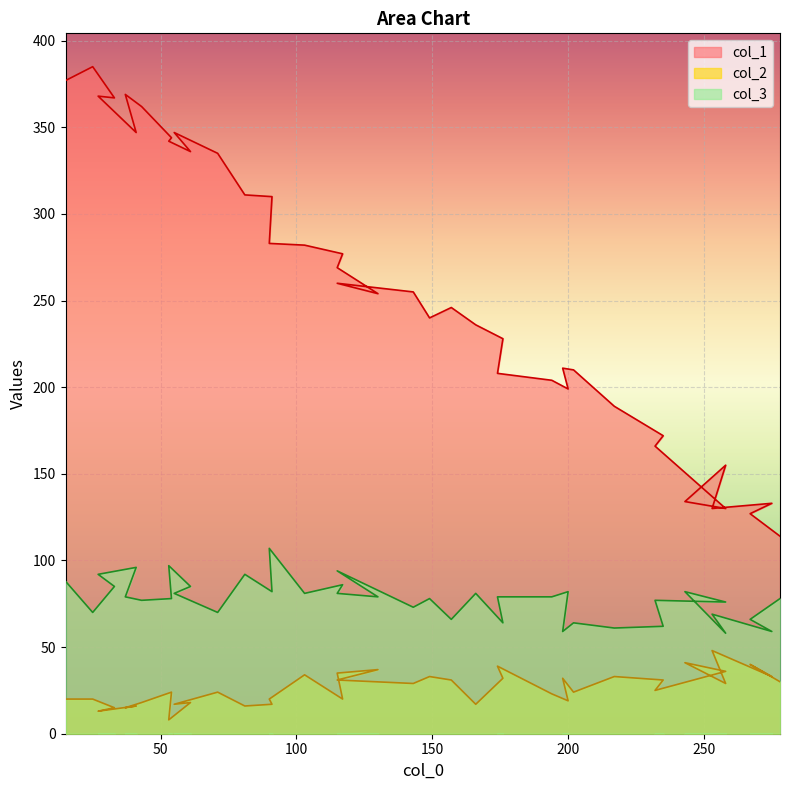

Reading left to right, extract all data points from this chart.

col_1: 15=377	25=385	33=367	27=368	41=347	37=369	43=362	54=344	53=342	61=336	55=347	71=335	81=311	91=310	90=283	103=282	117=277	115=269	130=254	115=260	143=255	149=240	157=246	166=236	176=228	174=208	194=204	200=199	198=211	202=210	217=189	235=172	232=166	258=130	243=134	258=155	253=130	275=133	267=127	278=114
col_2: 15=20	25=20	33=15	27=13	41=16	37=15	43=18	54=24	53=8	61=18	55=17	71=24	81=16	91=17	90=20	103=34	117=20	115=35	130=37	115=31	143=29	149=33	157=31	166=17	176=32	174=39	194=23	200=19	198=32	202=24	217=33	235=31	232=25	258=36	243=41	258=29	253=48	275=33	267=40	278=30
col_3: 15=88	25=70	33=85	27=92	41=96	37=79	43=77	54=78	53=97	61=85	55=81	71=70	81=92	91=82	90=107	103=81	117=86	115=81	130=79	115=94	143=73	149=78	157=66	166=81	176=64	174=79	194=79	200=82	198=59	202=64	217=61	235=62	232=77	258=76	243=82	258=58	253=69	275=59	267=66	278=78